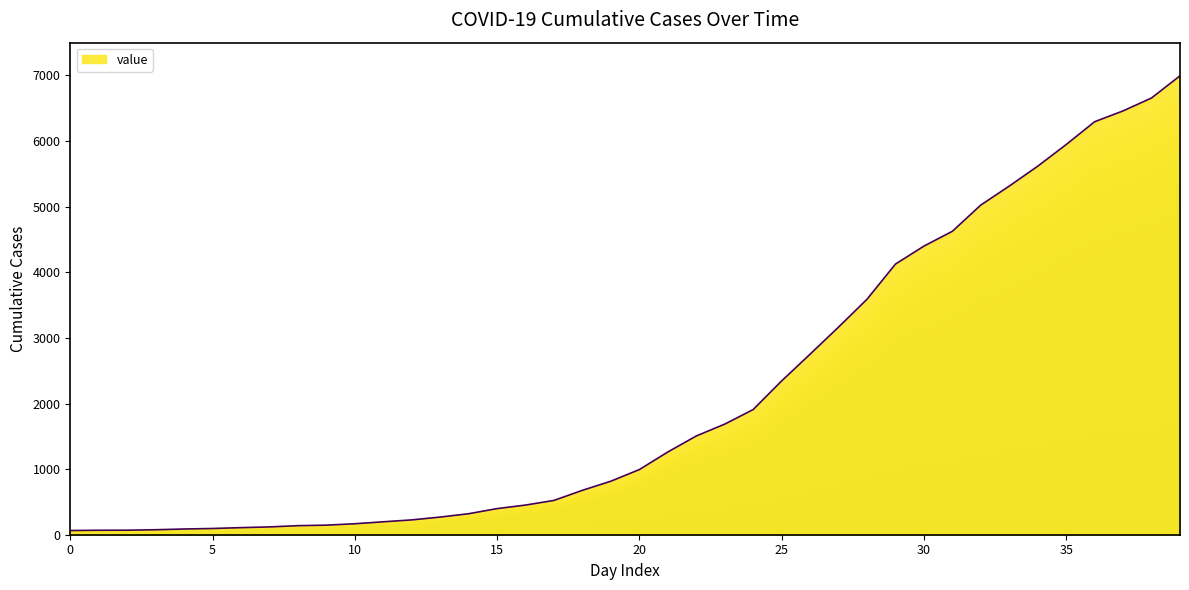

What is the greatest value displayed?

6995